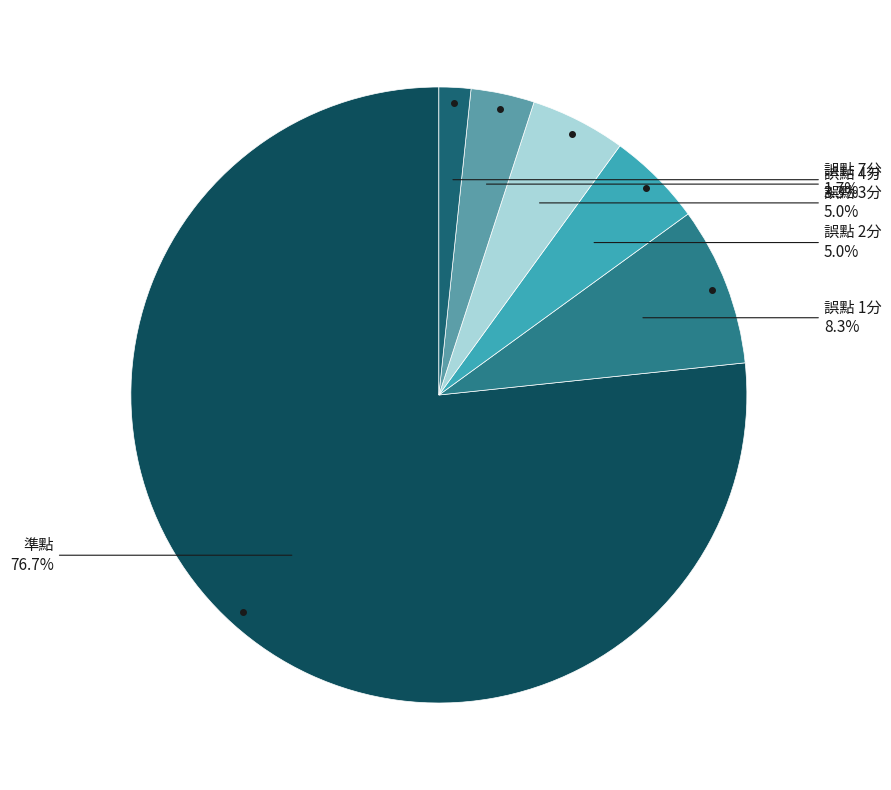

True or false: 誤點 1分 accounts for 1% of the total.

False